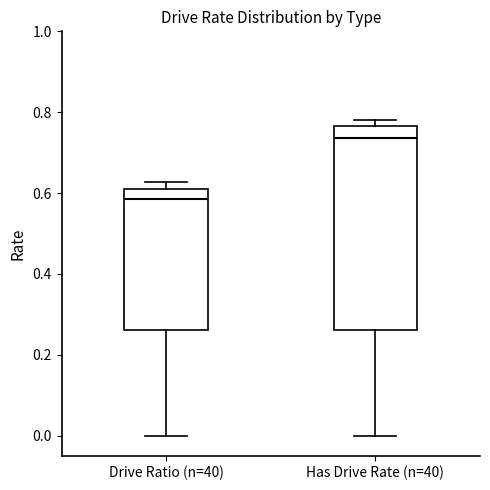

Reading left to right, read every box against the y-axis: the position of its median line, the range the box covers, and the ends of its whiskers. The values are not printed on the chart, so give them approximately, as read against the axis.

Drive Ratio (n=40): median 0.58, box 0.26 to 0.62, whiskers 0.00 to 0.62 (just above the box's upper edge)
Has Drive Rate (n=40): median 0.74, box 0.26 to 0.76, whiskers 0.00 to 0.78